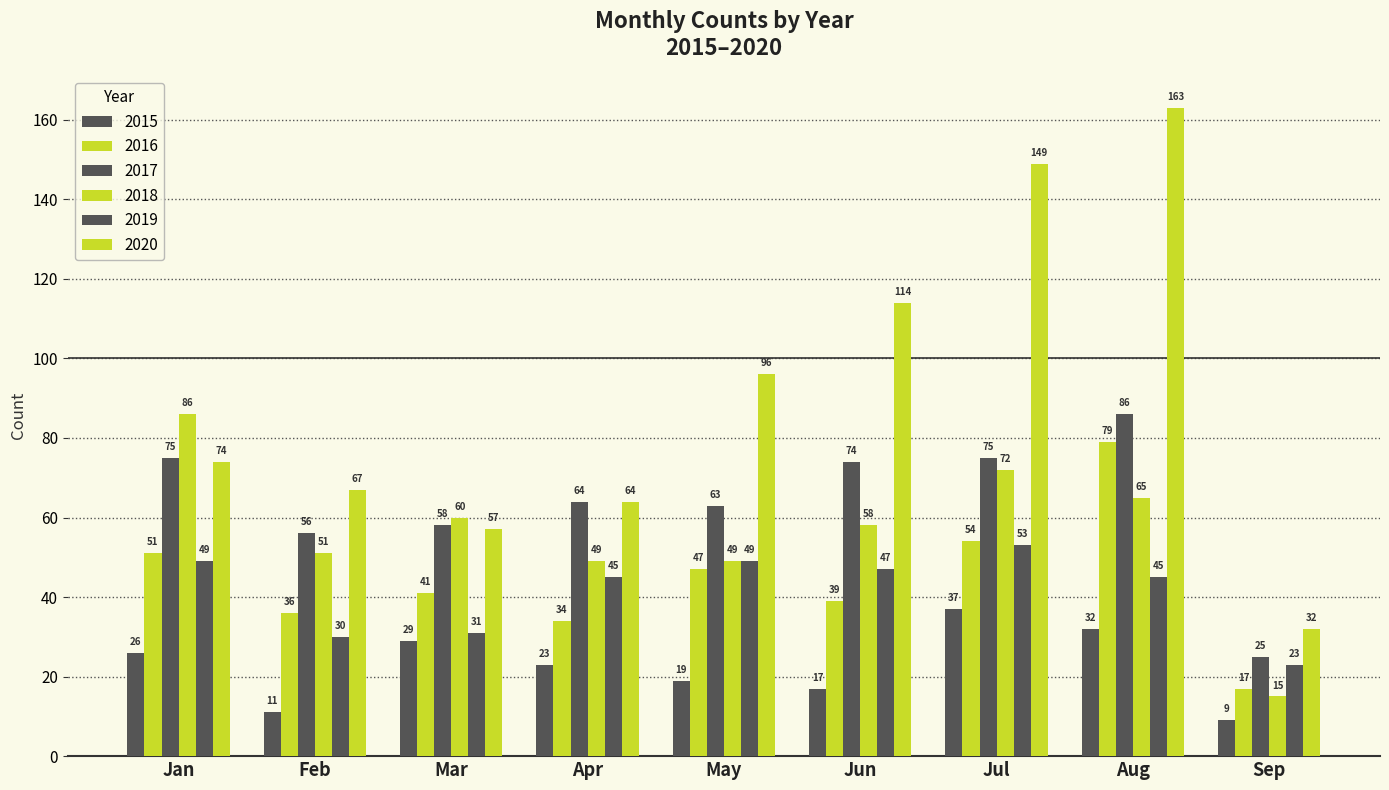

Which category has the highest value in the 2015 series?

Jul